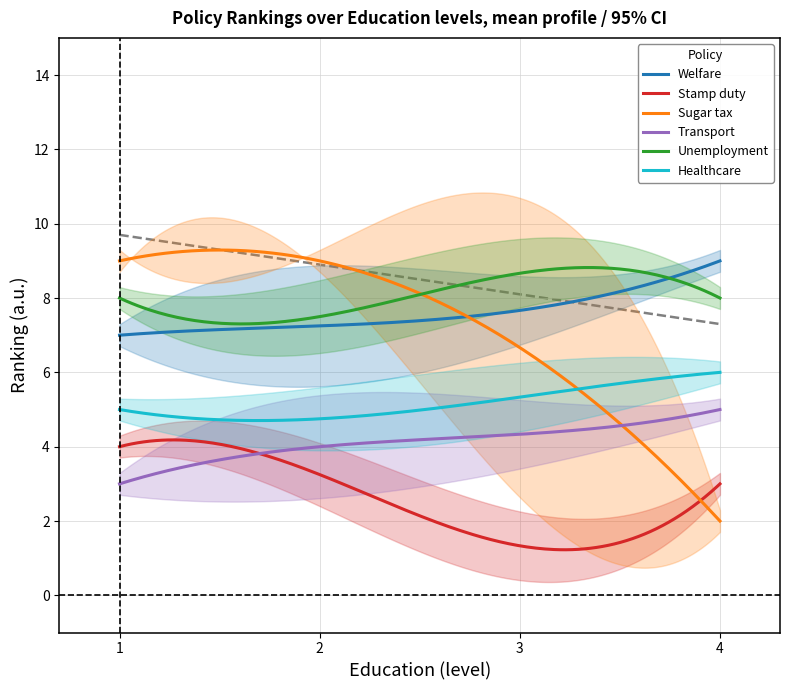

True or false: Healthcare and Welfare intersect in this chart.

False